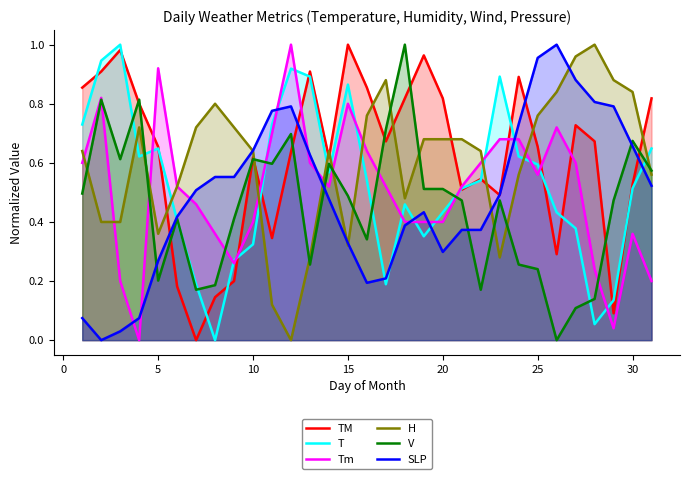

Which series ends up on top after the final intersection of T and SLP?

T